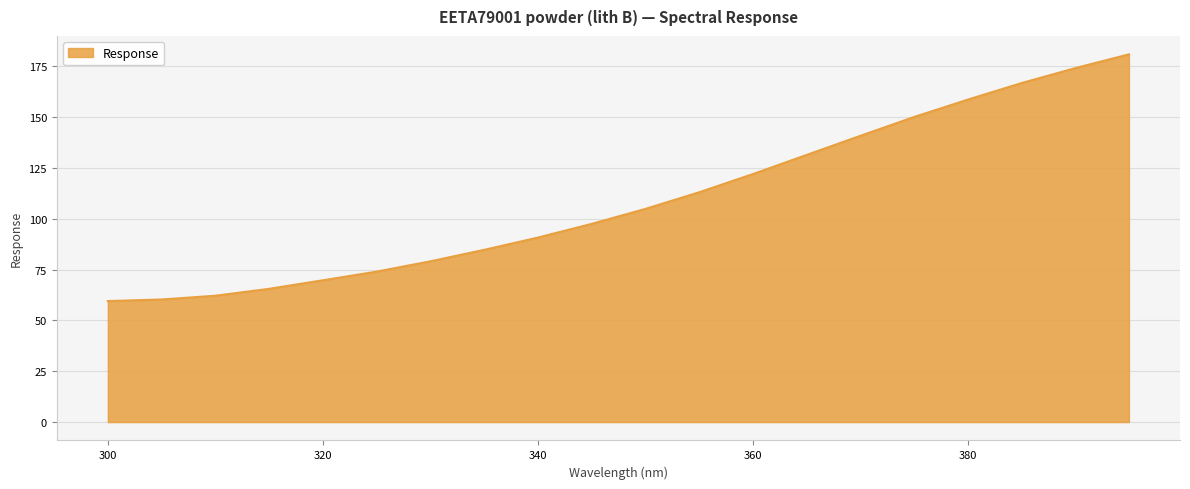

How many lines are shown in the chart?

1